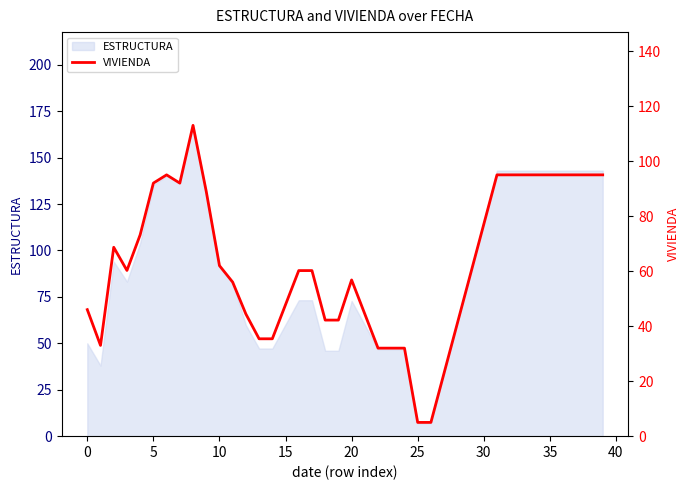

Is it true that ESTRUCTURA equals 50.0 at 0?

True